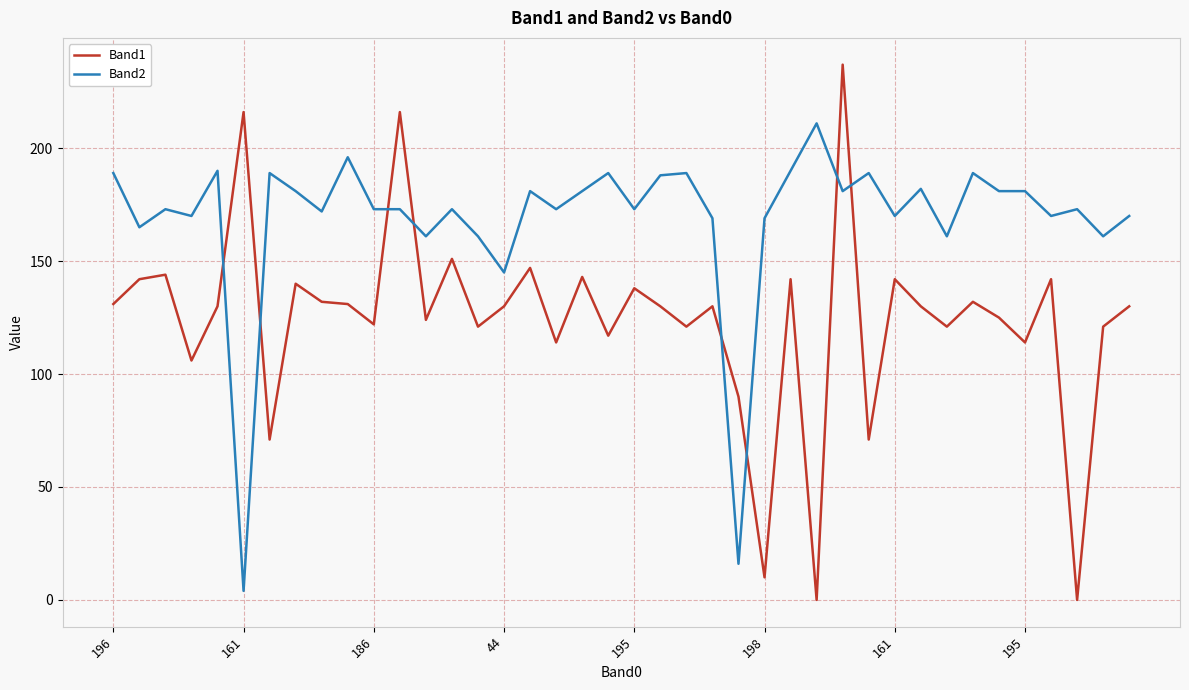

At how many categories does at least one series exceed 62?

40